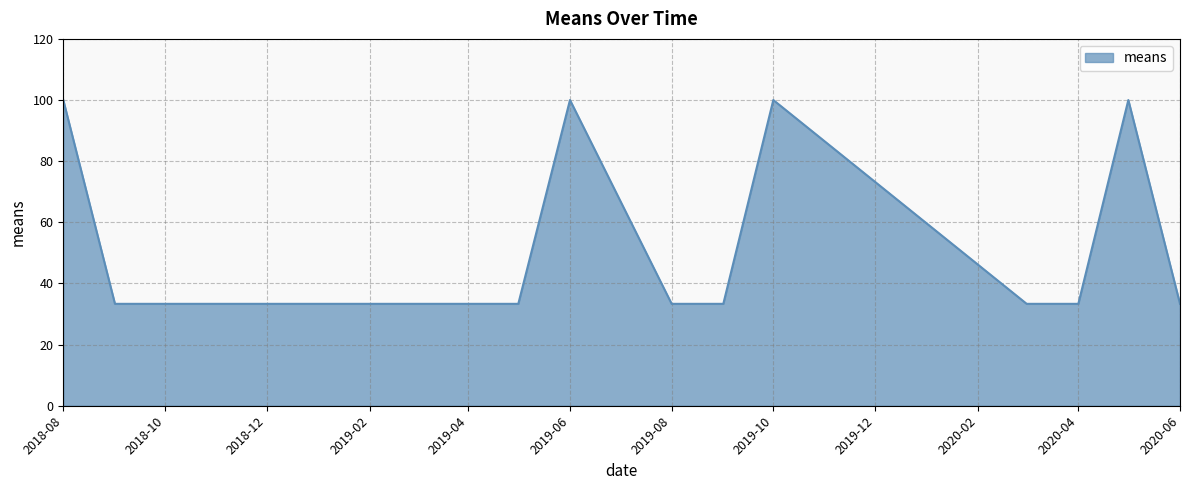

What is the minimum value shown in the chart?

33.3